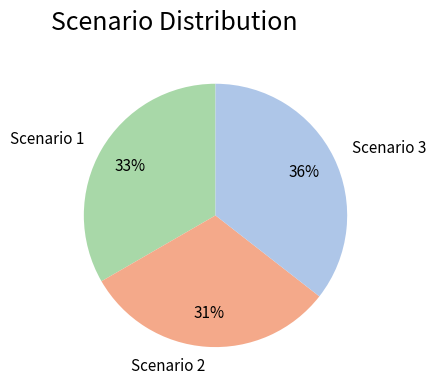

Which slice is the largest?

Scenario 3